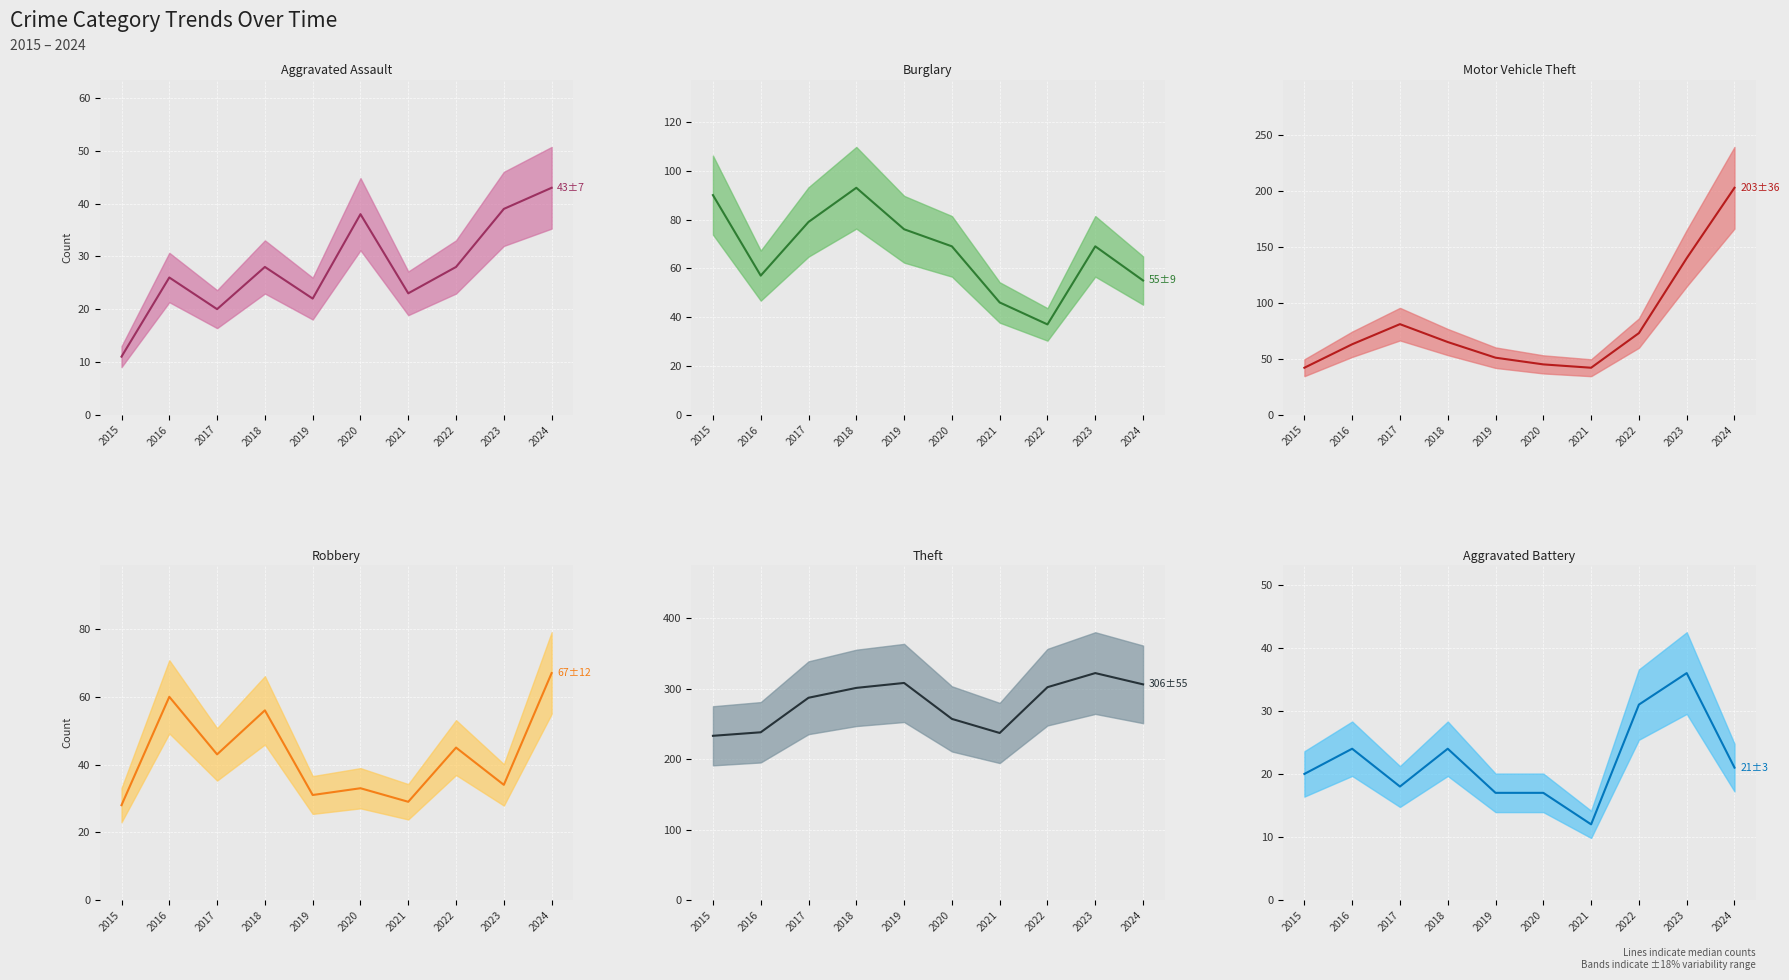

What is the difference between the maximum and minimum values in the Aggravated Battery (median) series?

24